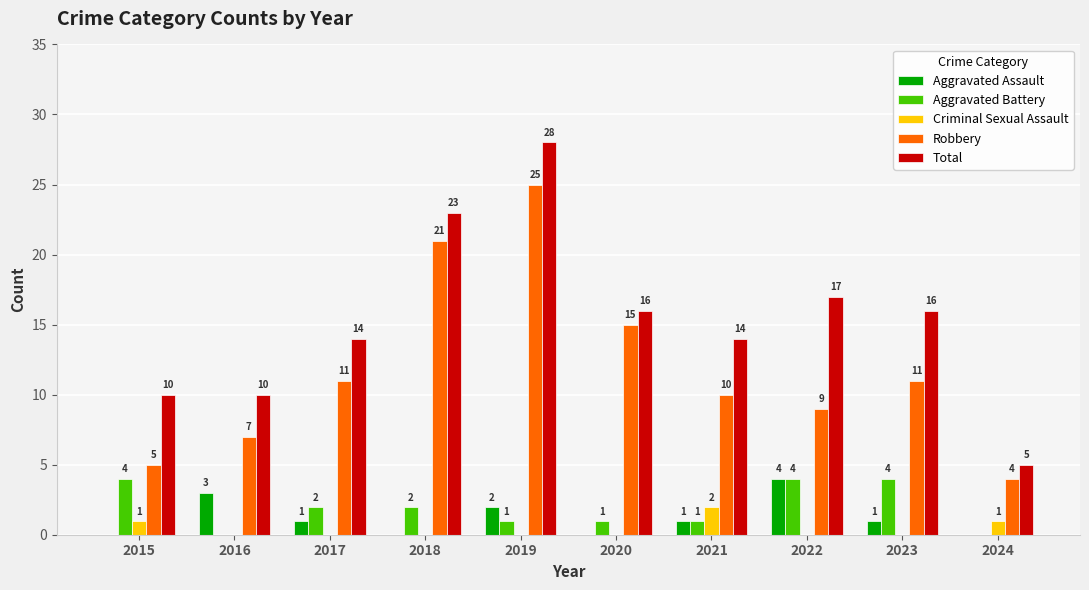

Reading left to right, extract all data points from this chart.

Aggravated Assault: 2015=0	2016=3	2017=1	2018=0	2019=2	2020=0	2021=1	2022=4	2023=1	2024=0
Aggravated Battery: 2015=4	2016=0	2017=2	2018=2	2019=1	2020=1	2021=1	2022=4	2023=4	2024=0
Criminal Sexual Assault: 2015=1	2016=0	2017=0	2018=0	2019=0	2020=0	2021=2	2022=0	2023=0	2024=1
Robbery: 2015=5	2016=7	2017=11	2018=21	2019=25	2020=15	2021=10	2022=9	2023=11	2024=4
Total: 2015=10	2016=10	2017=14	2018=23	2019=28	2020=16	2021=14	2022=17	2023=16	2024=5